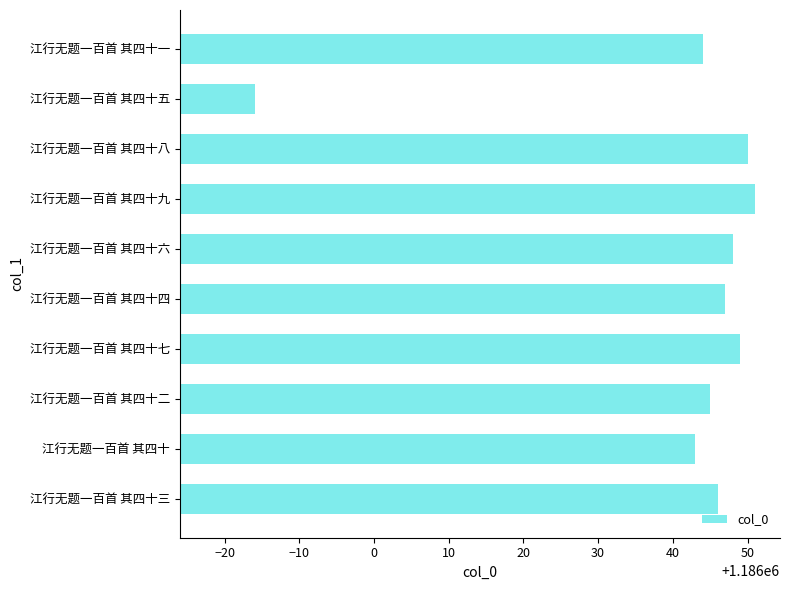

Reading bottom to top, transcribe all the data shown in this chart.

江行无题一百首 其四十三=1186046	江行无题一百首 其四十=1186043	江行无题一百首 其四十二=1186045	江行无题一百首 其四十七=1186049	江行无题一百首 其四十四=1186047	江行无题一百首 其四十六=1186048	江行无题一百首 其四十九=1186051	江行无题一百首 其四十八=1186050	江行无题一百首 其四十五=1185984	江行无题一百首 其四十一=1186044